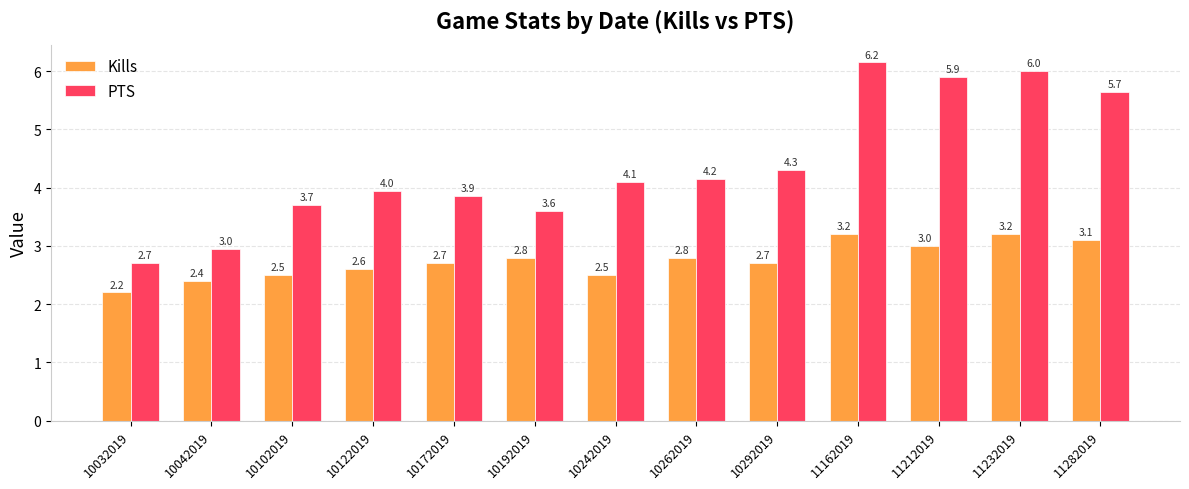

Reading right to left, extract all data points from this chart.

Kills: 3.1	3.2	3.0	3.2	2.7	2.8	2.5	2.8	2.7	2.6	2.5	2.4	2.2
PTS: 5.7	6.0	5.9	6.2	4.3	4.2	4.1	3.6	3.9	4.0	3.7	3.0	2.7